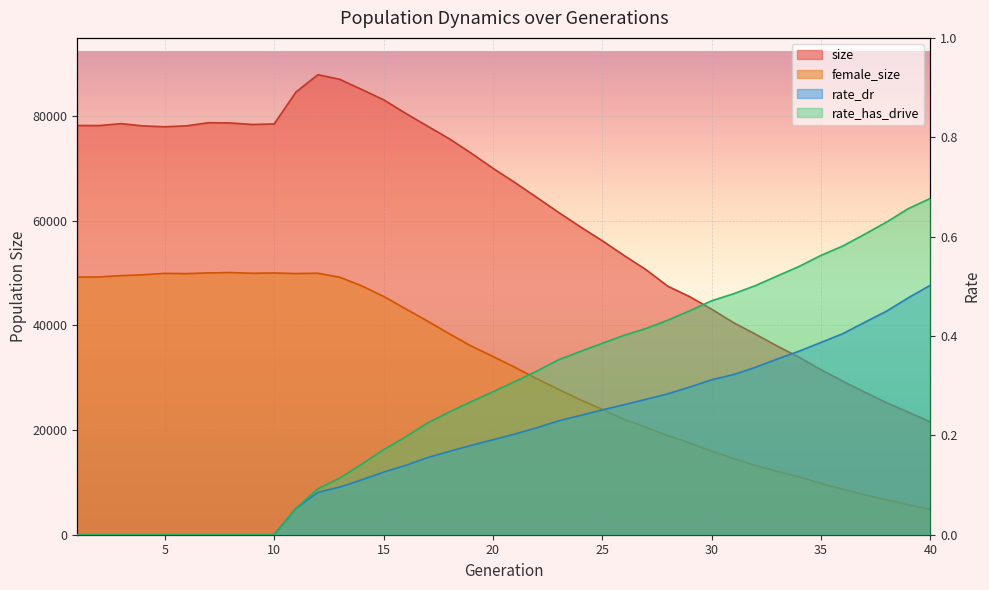

Rank the categories by size value from highest to lowest.

12, 13, 14, 11, 15, 16, 7, 8, 3, 10, 9, 1, 2, 6, 4, 17, 5, 18, 19, 20, 21, 22, 23, 24, 25, 26, 27, 28, 29, 30, 31, 32, 33, 34, 35, 36, 37, 38, 39, 40